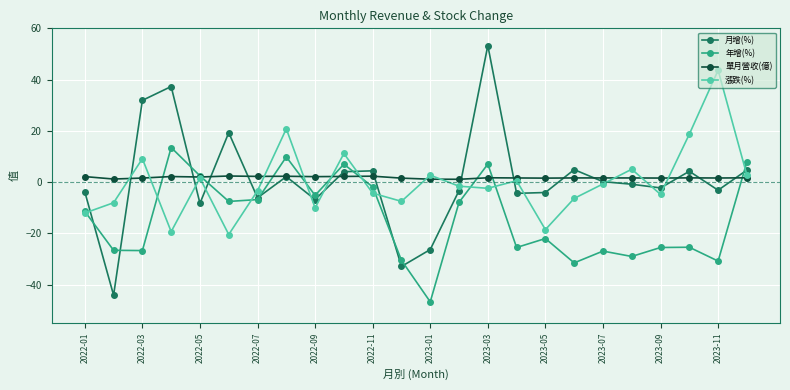

What is the value of the 漲跌(%) point at the 2nd from the left?

-8.0